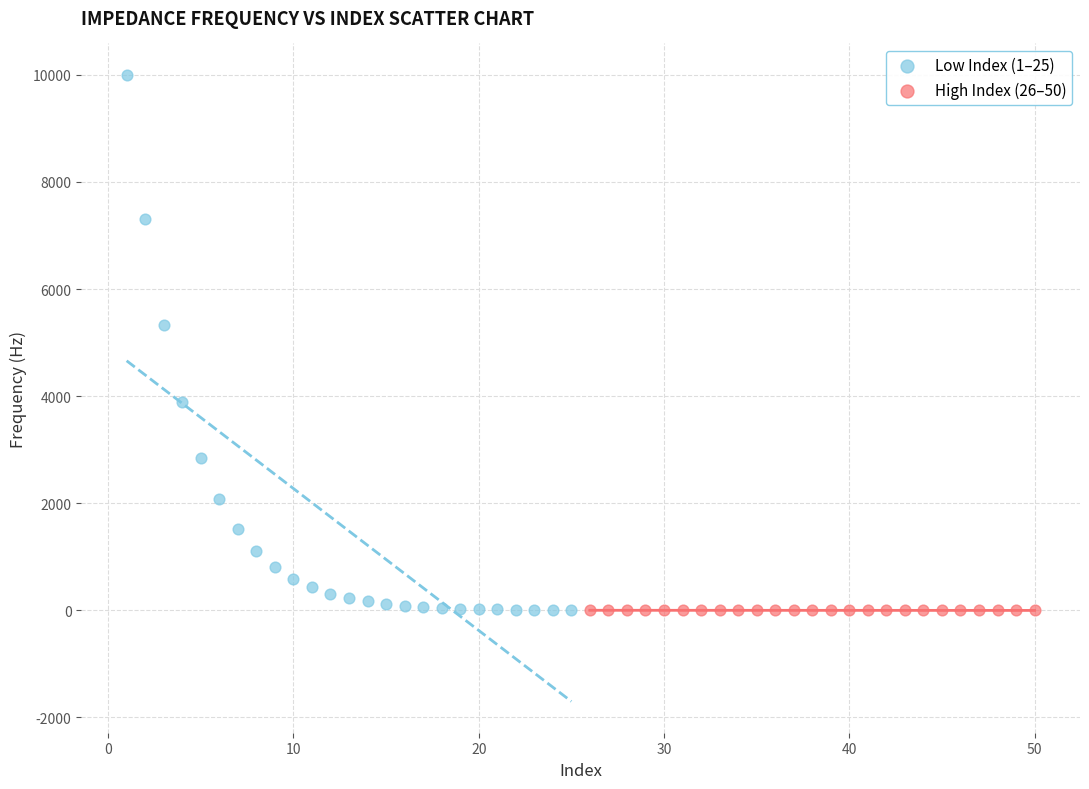

Which series contains the highest Y value?

Low Index (1–25)